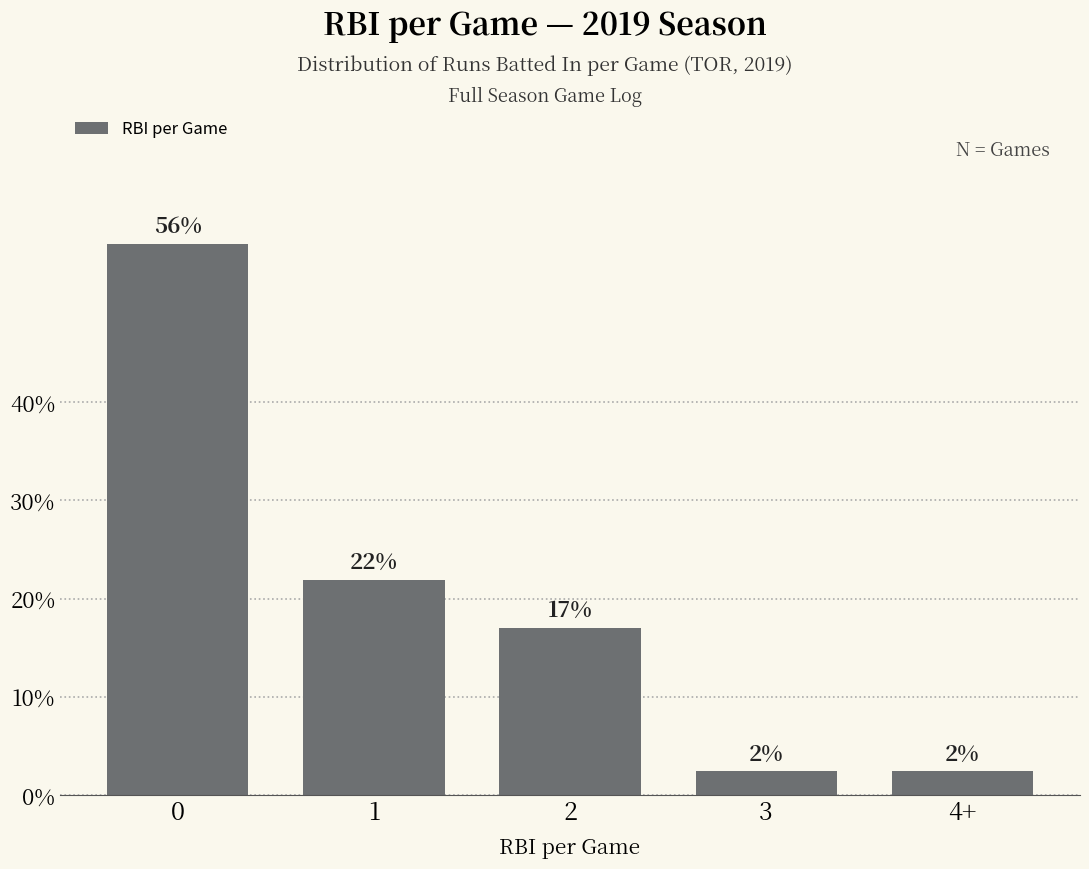

Count the number of data series in this chart.

1